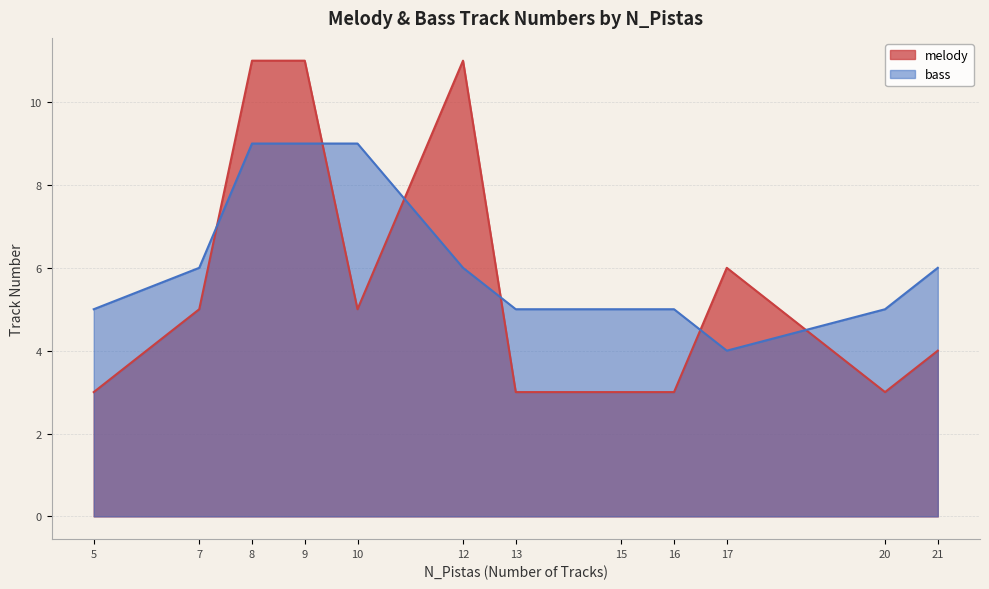

Reading left to right, what are all the values shown in this chart?

melody: 3	5	11	11	5	11	3	3	3	6	3	4
bass: 5	6	9	9	9	6	5	5	5	4	5	6